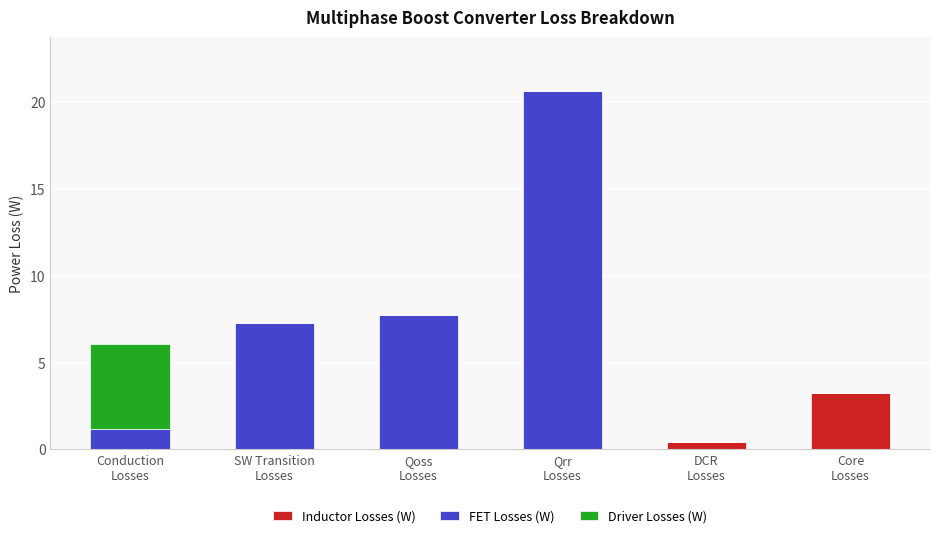

What is the sum of all Inductor Losses (W) values?

3.7